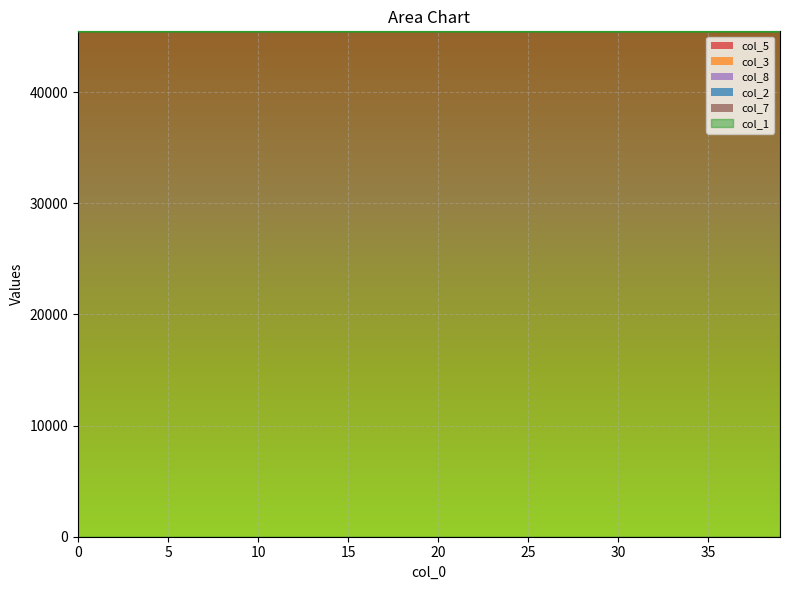

Reading left to right, list all the values displayed in this chart.

col_1: 0=45460.0	1=45459.9	2=45459.8	3=45459.8	4=45459.8	5=45459.7	6=45459.7	7=45459.6	8=45459.6	9=45459.5	10=45459.4	11=45459.3	12=45459.2	13=45459.2	14=45459.0	15=45458.9	16=45458.8	17=45458.7	18=45458.5	19=45458.3	20=45458.2	21=45458.0	22=45457.8	23=45457.5	24=45457.3	25=45457.0	26=45456.7	27=45456.3	28=45456.0	29=45455.6	30=45455.2	31=45454.7	32=45454.2	33=45453.6	34=45452.9	35=45452.3	36=45451.5	37=45450.7	38=45449.8	39=45448.8
col_5: 0=0.0	1=0.0	2=0.0	3=0.0	4=0.0	5=0.0	6=0.1	7=0.1	8=0.1	9=0.1	10=0.1	11=0.1	12=0.1	13=0.1	14=0.1	15=0.2	16=0.2	17=0.2	18=0.2	19=0.2	20=0.3	21=0.3	22=0.3	23=0.3	24=0.4	25=0.4	26=0.5	27=0.5	28=0.6	29=0.6	30=0.7	31=0.7	32=0.8	33=0.9	34=0.9	35=1.0	36=1.1	37=1.2	38=1.4	39=1.5
col_3: 0=0.0	1=0.1	2=0.1	3=0.1	4=0.1	5=0.1	6=0.1	7=0.2	8=0.2	9=0.2	10=0.2	11=0.2	12=0.3	13=0.3	14=0.3	15=0.3	16=0.4	17=0.4	18=0.5	19=0.5	20=0.6	21=0.6	22=0.7	23=0.7	24=0.8	25=0.9	26=1.0	27=1.1	28=1.1	29=1.2	30=1.4	31=1.5	32=1.6	33=1.8	34=2.0	35=2.1	36=2.3	37=2.5	38=2.8	39=3.0
col_8: 0=0.0	1=0.0	2=0.0	3=0.0	4=0.0	5=0.0	6=0.1	7=0.1	8=0.1	9=0.1	10=0.2	11=0.2	12=0.2	13=0.3	14=0.3	15=0.4	16=0.5	17=0.5	18=0.6	19=0.7	20=0.7	21=0.8	22=0.9	23=1.0	24=1.2	25=1.3	26=1.4	27=1.6	28=1.8	29=2.0	30=2.2	31=2.4	32=2.6	33=2.9	34=3.2	35=3.5	36=3.9	37=4.3	38=4.7	39=5.2
col_2: 0=0.0	1=0.0	2=0.0	3=0.0	4=0.0	5=0.0	6=0.0	7=0.0	8=0.0	9=0.0	10=0.1	11=0.1	12=0.1	13=0.1	14=0.1	15=0.1	16=0.1	17=0.1	18=0.1	19=0.1	20=0.1	21=0.1	22=0.1	23=0.2	24=0.2	25=0.2	26=0.2	27=0.2	28=0.2	29=0.3	30=0.3	31=0.3	32=0.4	33=0.4	34=0.4	35=0.5	36=0.5	37=0.6	38=0.6	39=0.7
col_7: 0=0.0	1=0.0	2=0.0	3=0.0	4=0.0	5=0.0	6=0.0	7=0.0	8=0.0	9=0.0	10=0.0	11=0.0	12=0.0	13=0.0	14=0.0	15=0.0	16=0.1	17=0.1	18=0.1	19=0.1	20=0.1	21=0.1	22=0.1	23=0.1	24=0.1	25=0.1	26=0.1	27=0.1	28=0.1	29=0.1	30=0.2	31=0.2	32=0.2	33=0.2	34=0.2	35=0.3	36=0.3	37=0.3	38=0.3	39=0.4